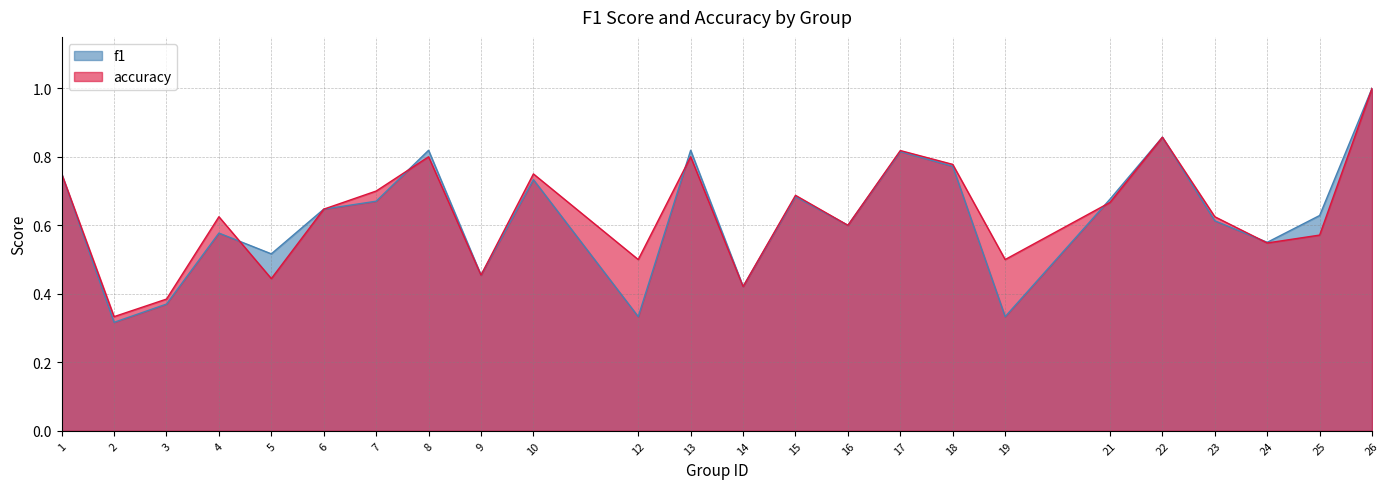

How many interior local peaks does the f1 series have?

7